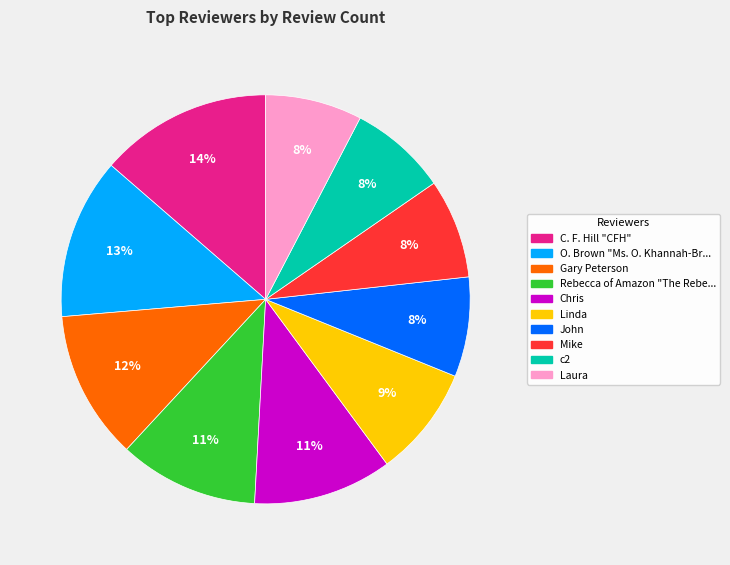

To the nearest percent, what is the difference between the largest and smallest slice percentages?

6%